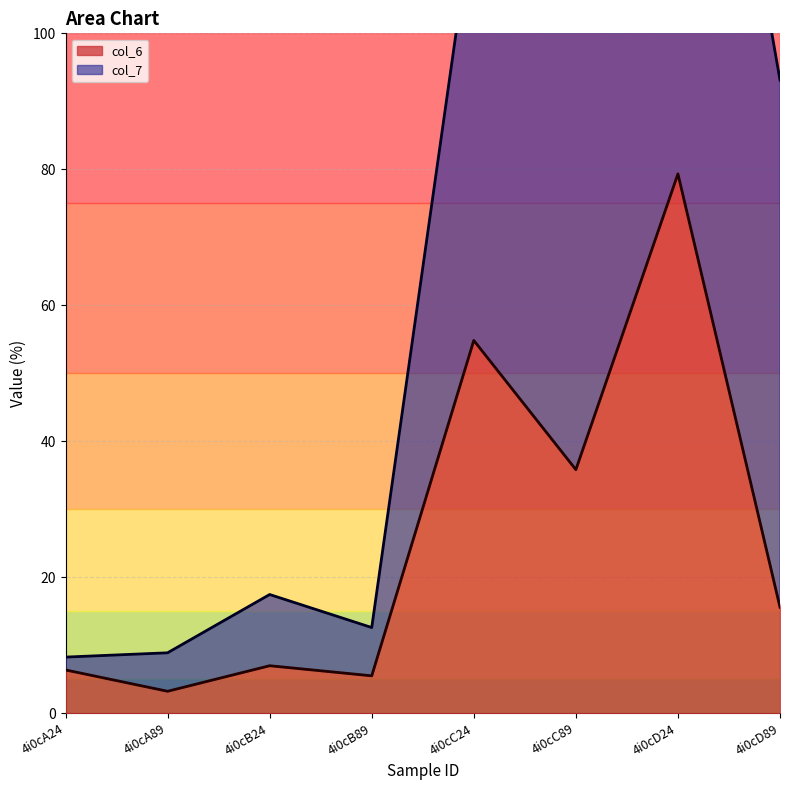

Read the value at 4i0cA89.

3.2